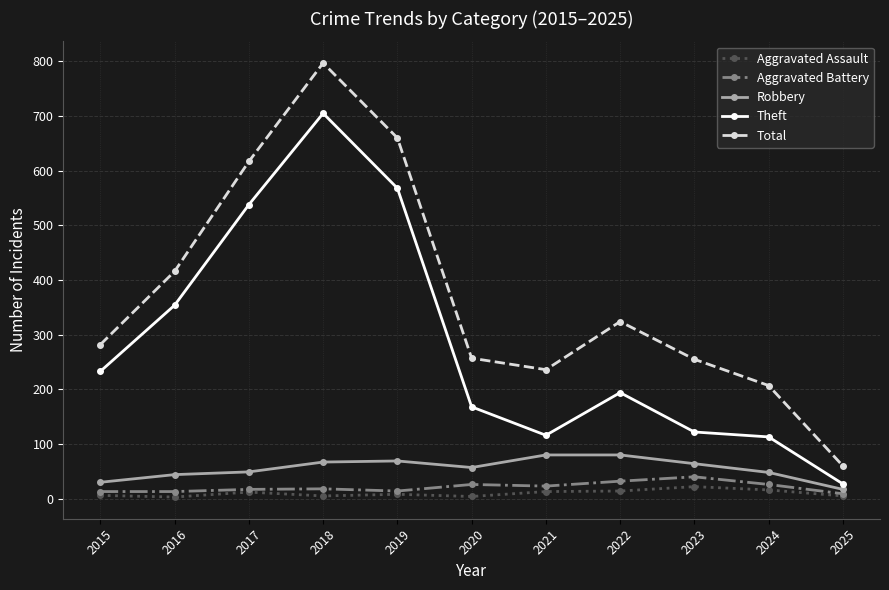

At which category does Aggravated Assault reach its first local peak?

2017